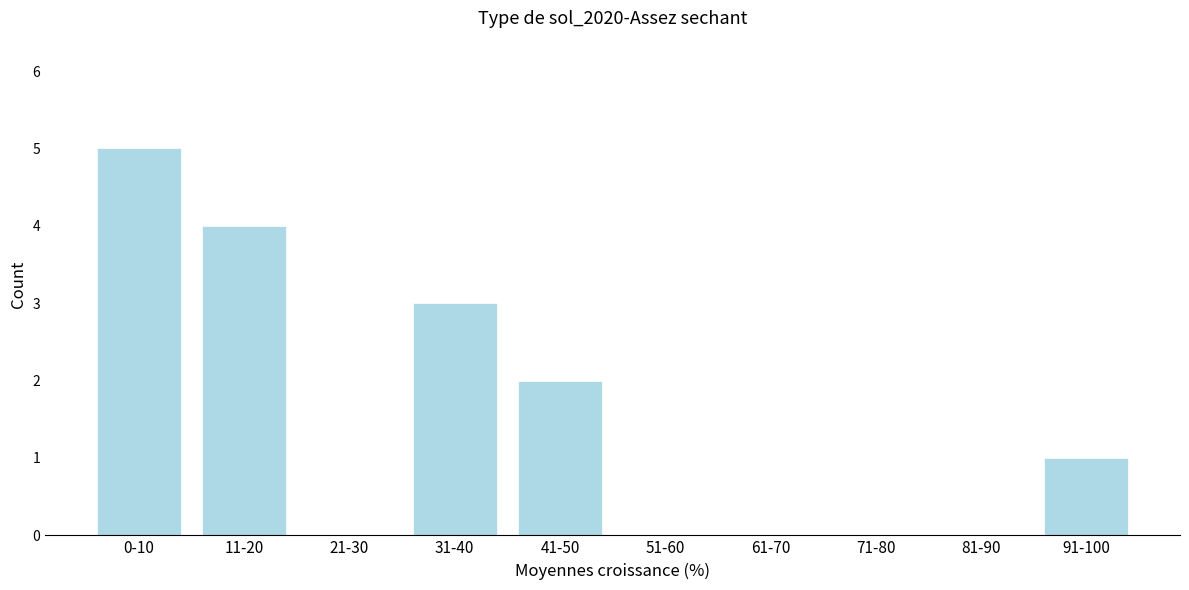

Reading right to left, extract all data points from this chart.

91-100=1	81-90=0	71-80=0	61-70=0	51-60=0	41-50=2	31-40=3	21-30=0	11-20=4	0-10=5